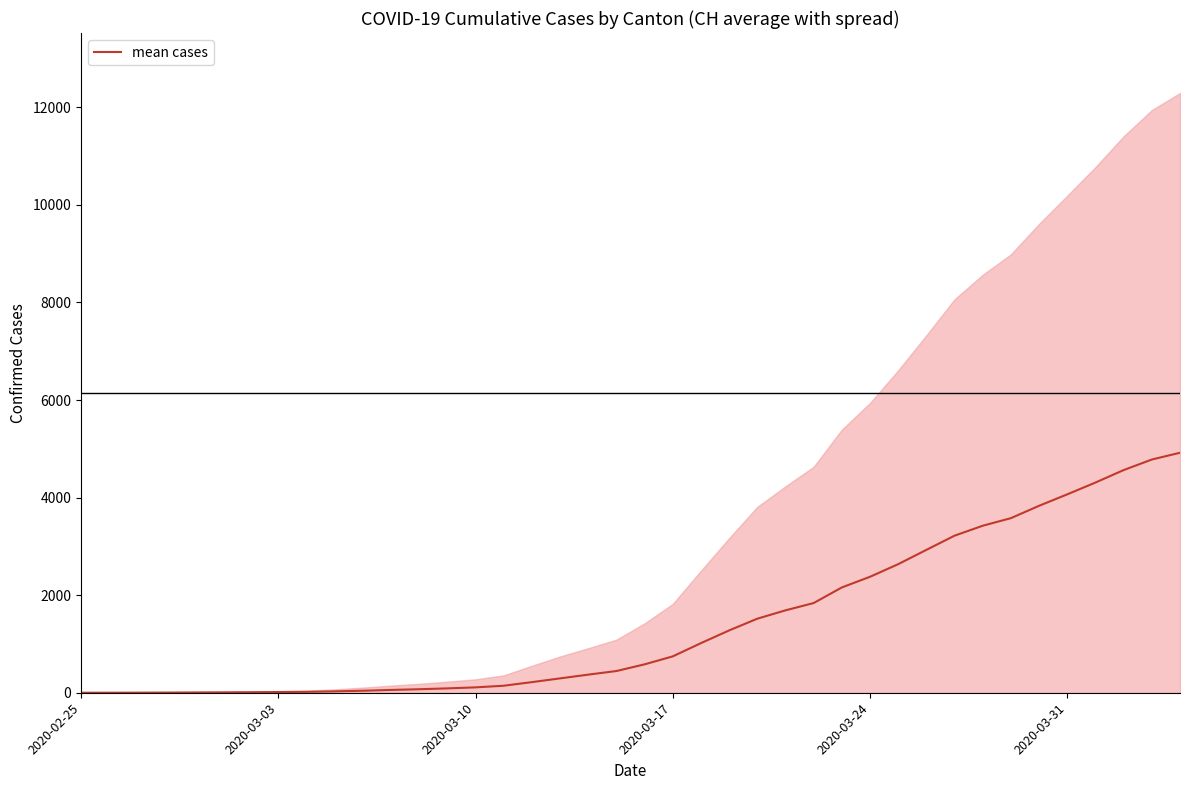

What is the maximum value for mean cases?

4919.8